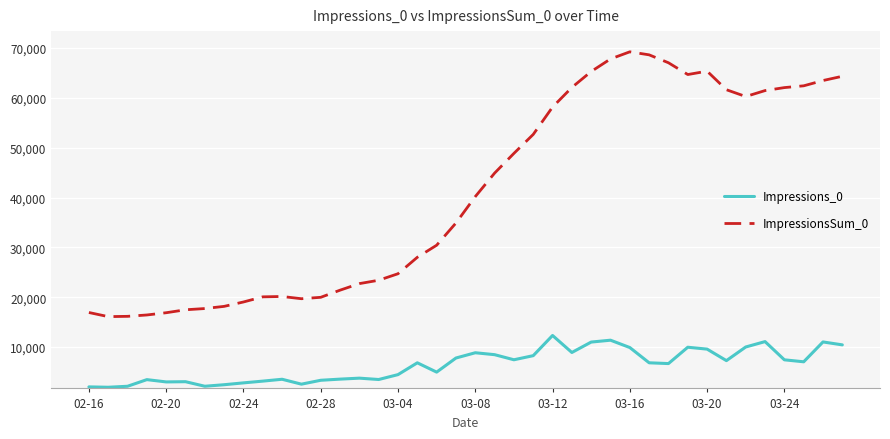

What is the minimum value for ImpressionsSum_0?

16105